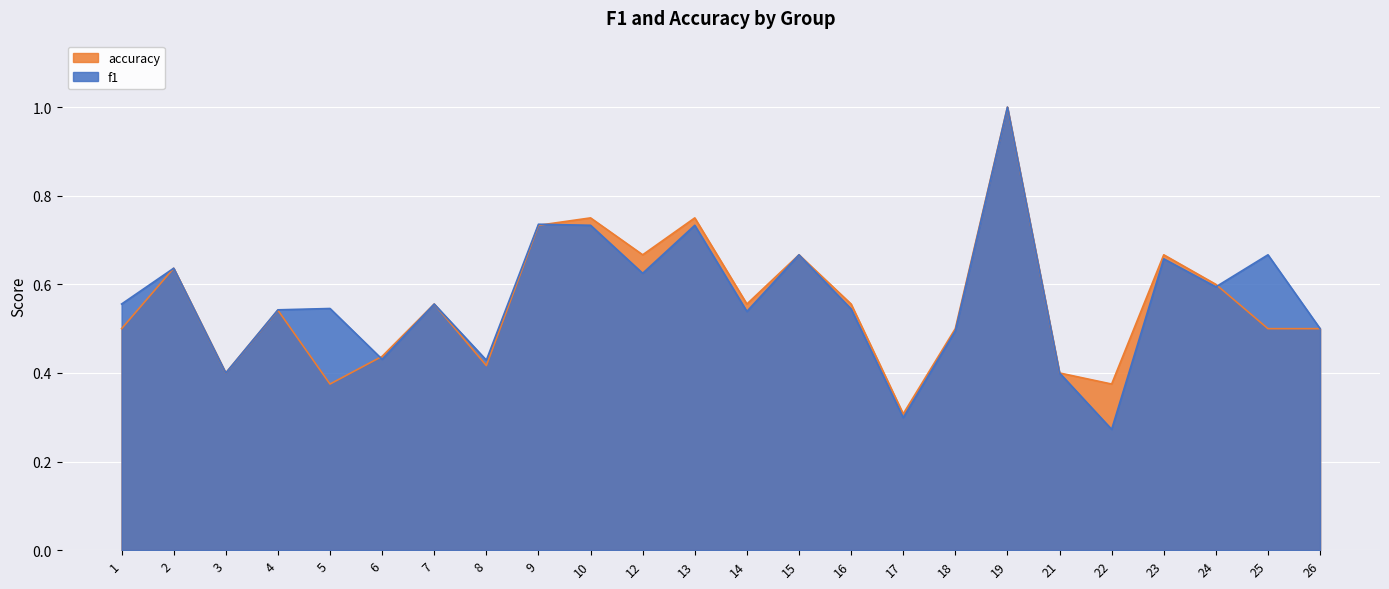

Which has a higher value, 16 or 3?

16